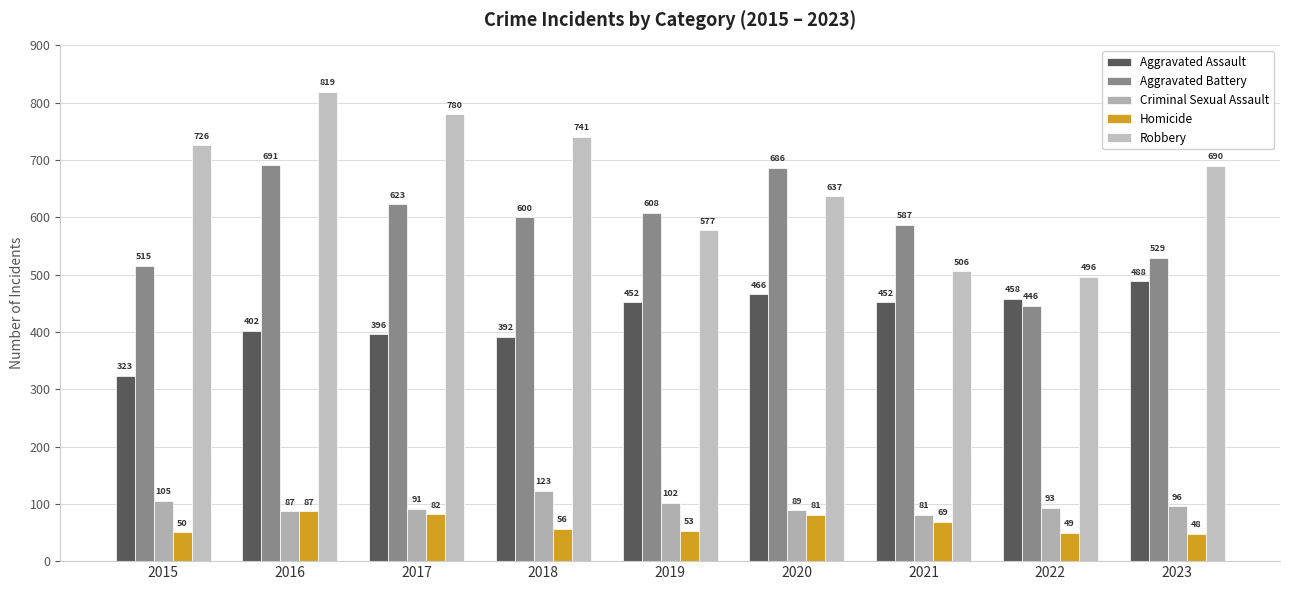

Is it true that Criminal Sexual Assault equals 135 at 2016?

False